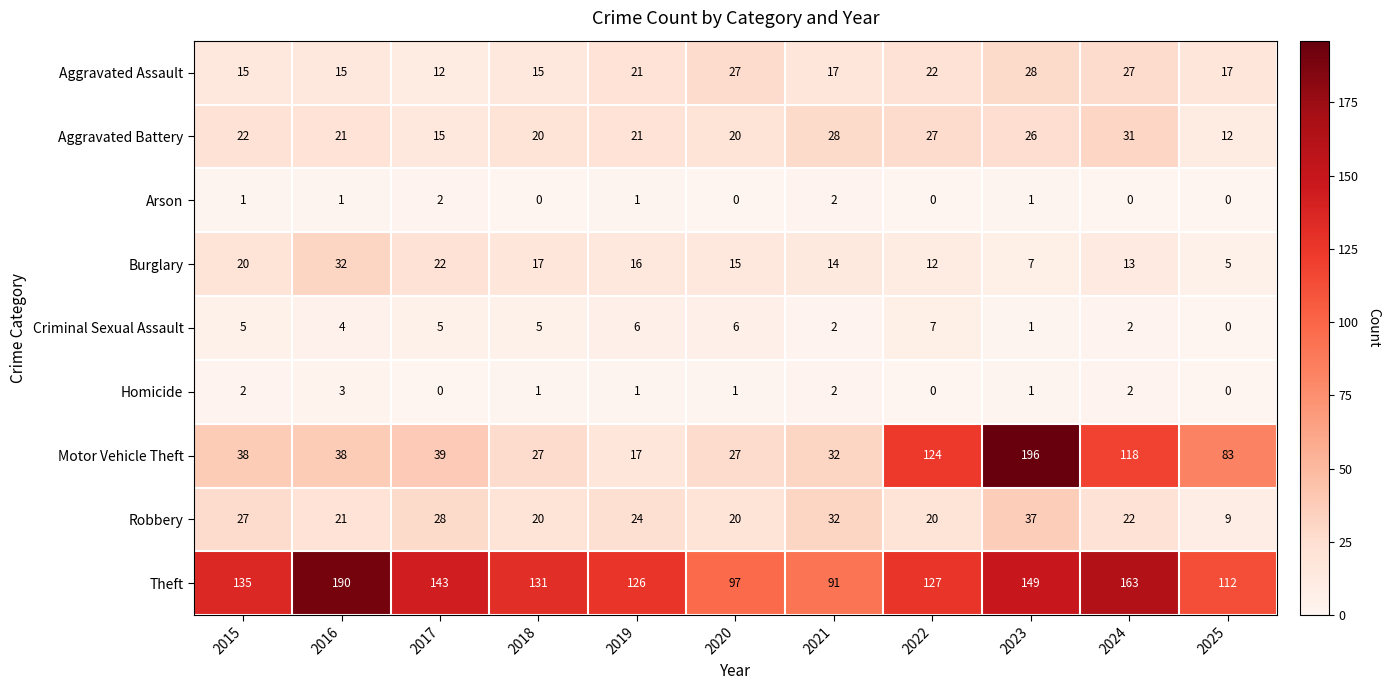

At which label does Robbery reach its minimum?

2025